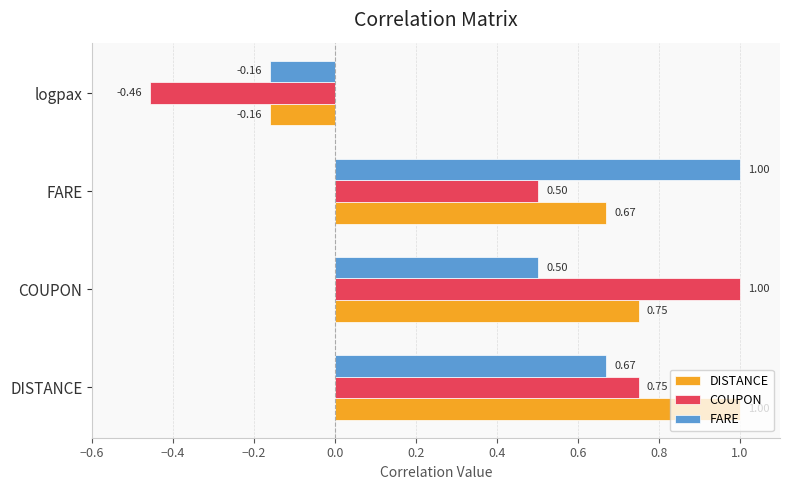

At which label is COUPON closest to 0?

logpax